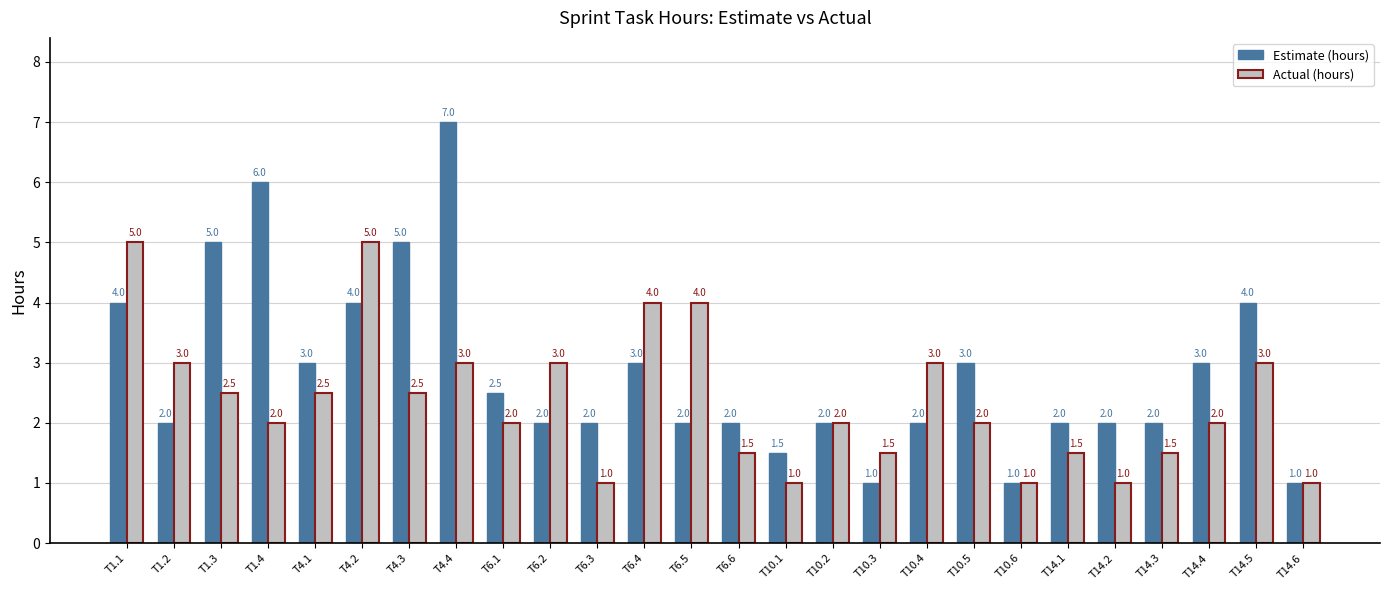

Rank the series by their average value, from highest to lowest.

Estimate (hours), Actual (hours)